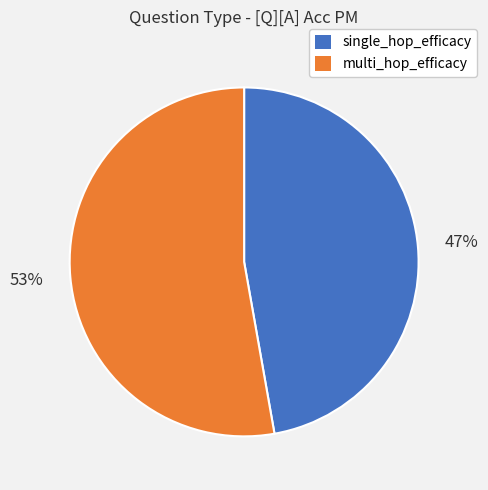

Combined, do multi_hop_efficacy and single_hop_efficacy account for over 50%?

Yes